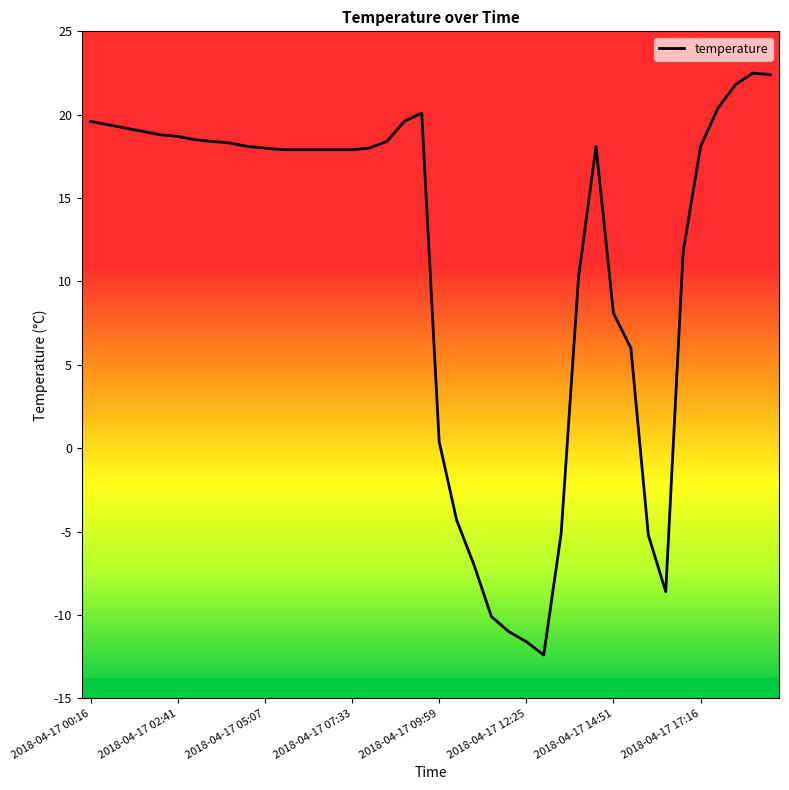

What is the smallest value displayed?

-12.4